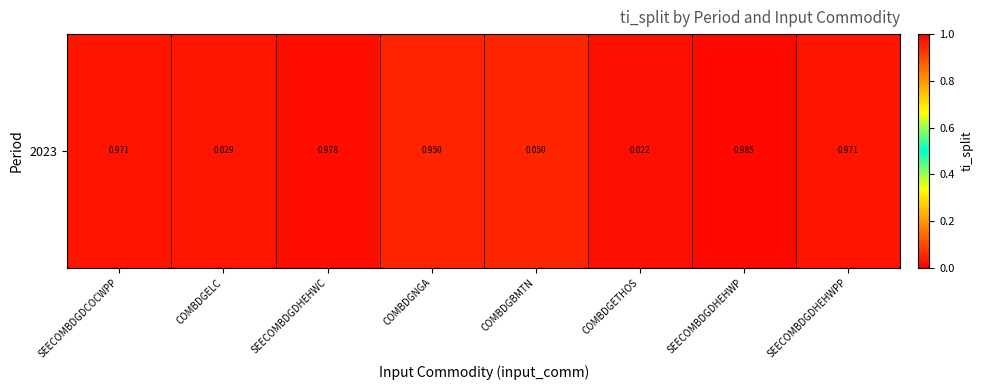

Between COMBDGELC and SEECOMBDGDHEHWP, which is larger?

SEECOMBDGDHEHWP